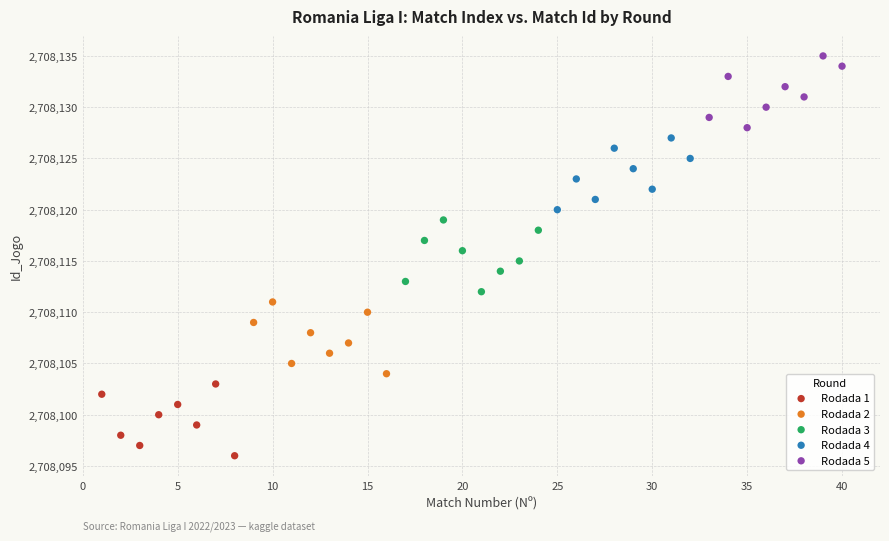

Which series reaches the maximum Y coordinate?

Rodada 5